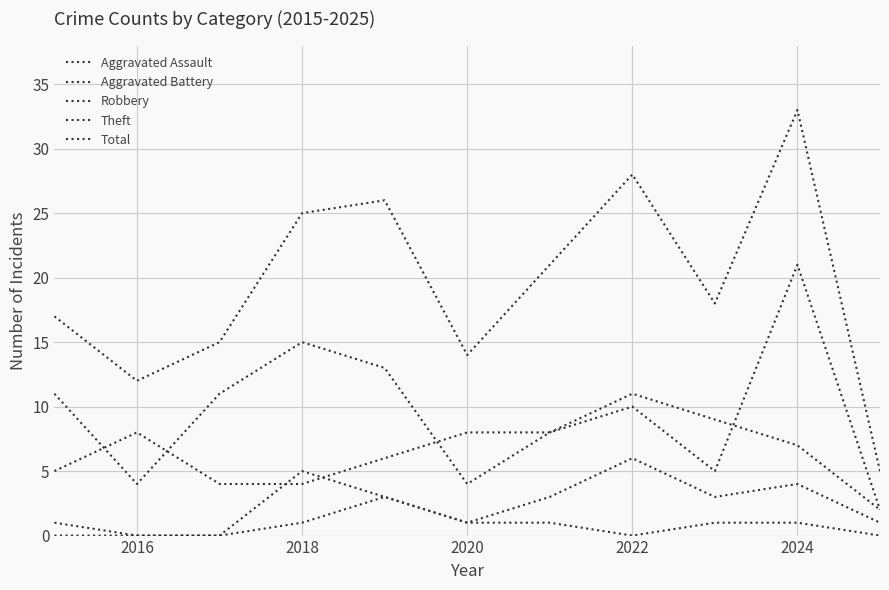

How many lines are shown in the chart?

5